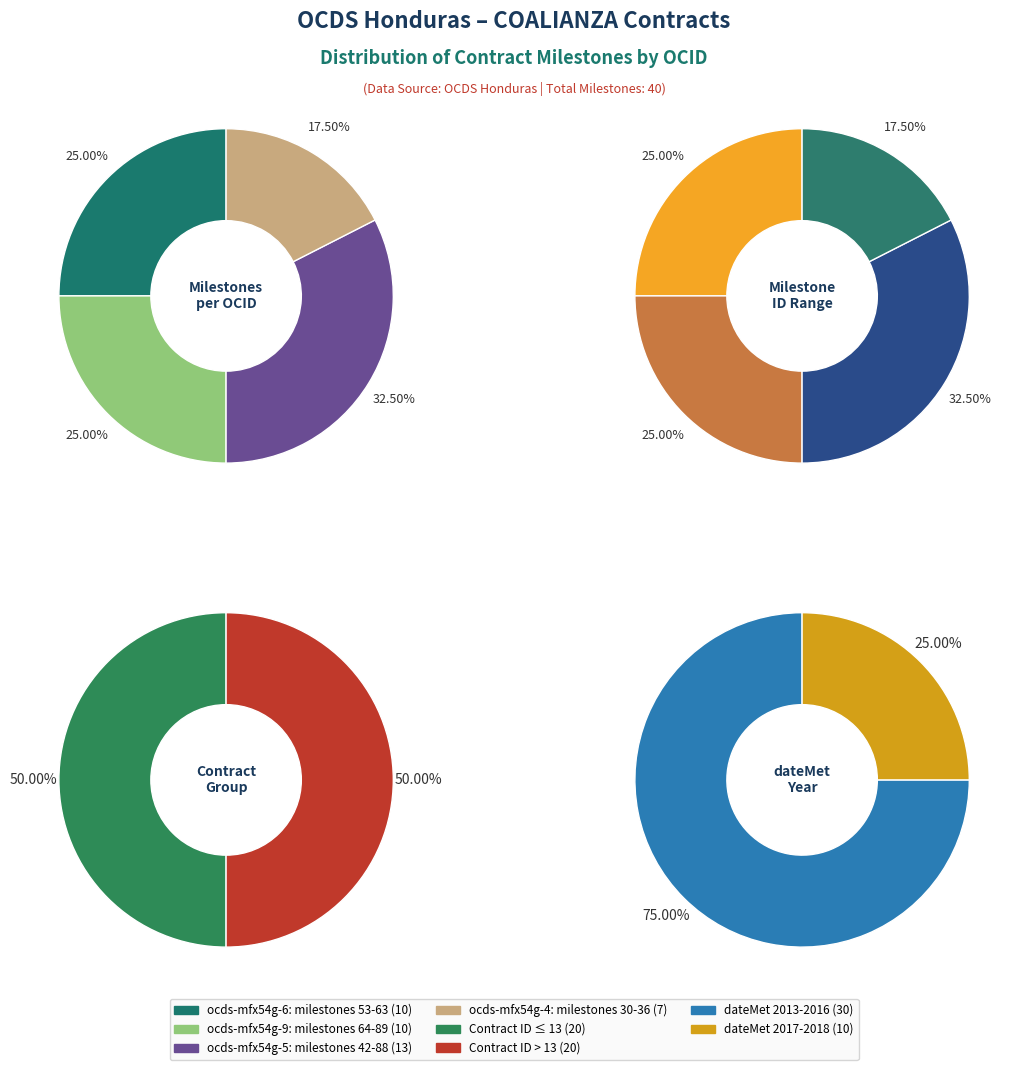

True or false: ocds-mfx54g-5 accounts for 32% of the total.

True